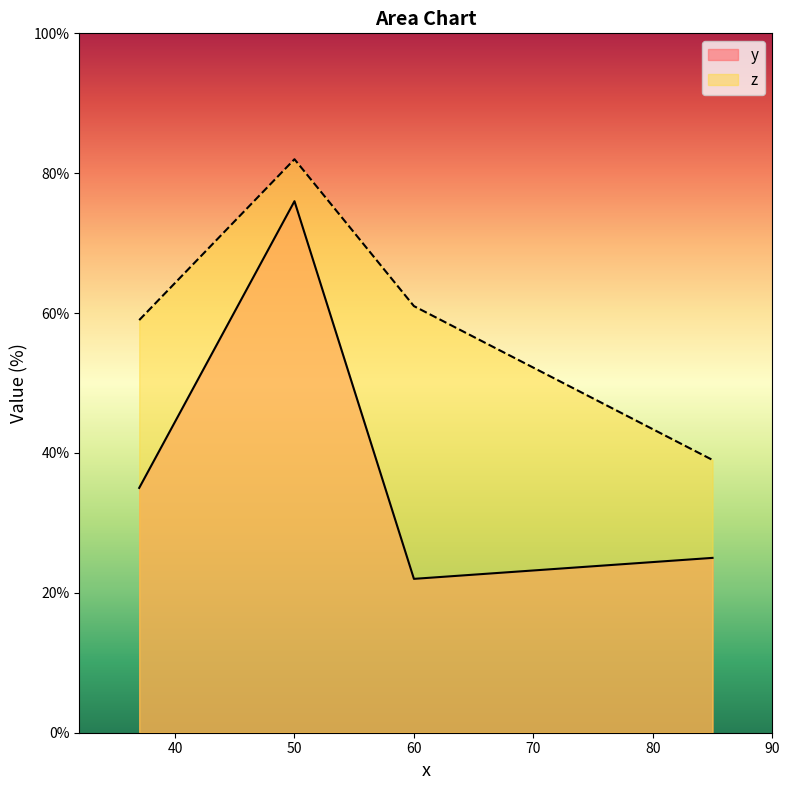

Reading right to left, list all the values displayed in this chart.

y: 85=25	60=22	50=76	37=35
z: 85=39	60=61	50=82	37=59